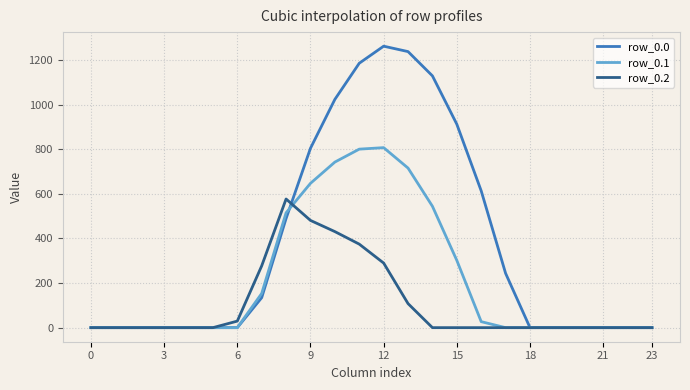

What is the highest value of the row_0.1 series?

806.9